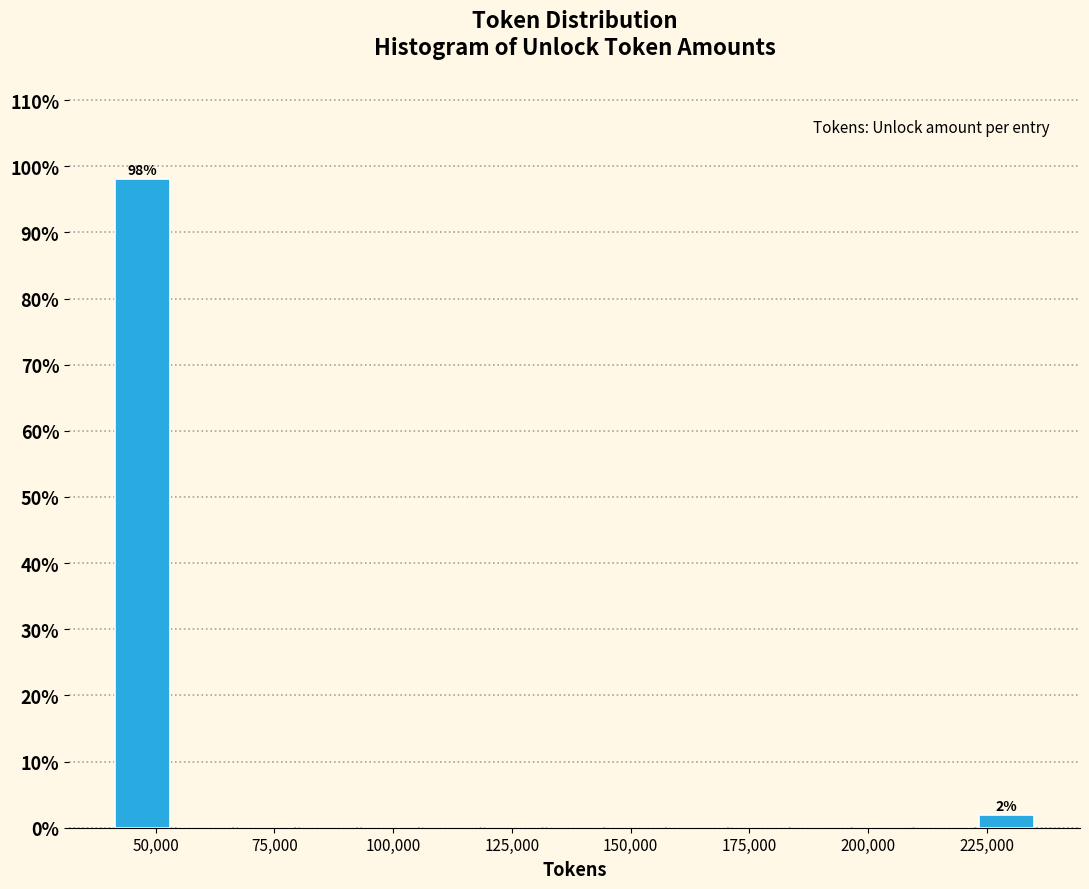

Read against the x-axis, roughly where is the centre of the tallest bar?

45000